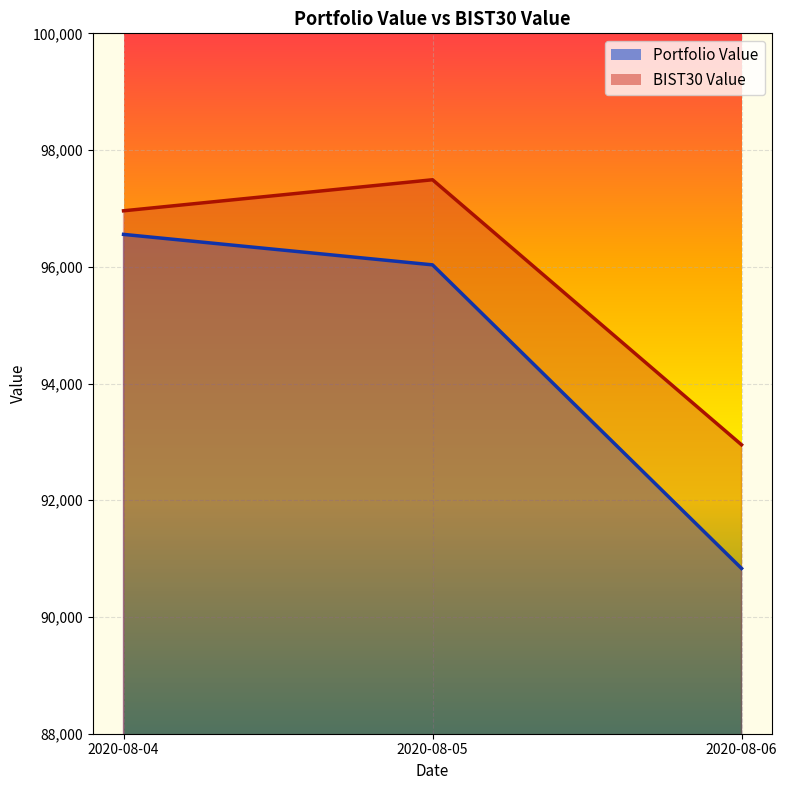

At 2020-08-06, list the series in order from smallest to largest.

Portfolio Value, BIST30 Value